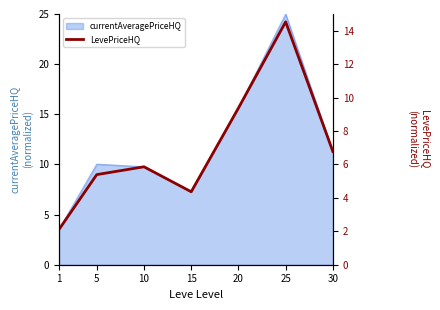

Which has a higher value, 1 or 30?

30